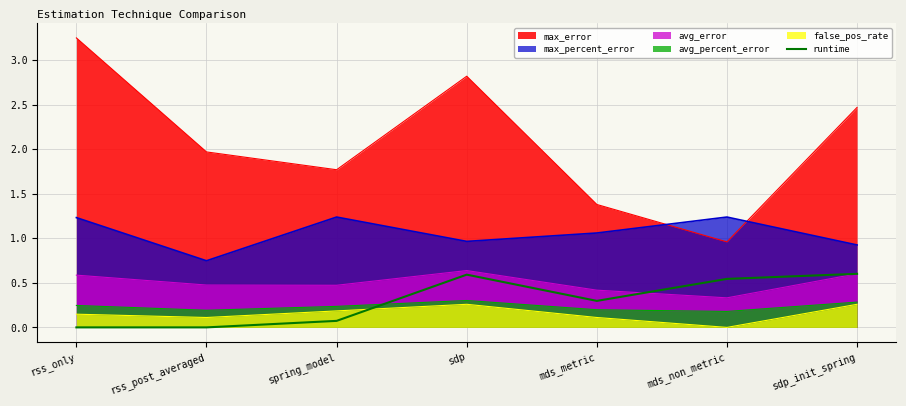

Rank the series at mds_non_metric from highest to lowest value.

max_percent_error, max_error, runtime, avg_error, avg_percent_error, false_pos_rate